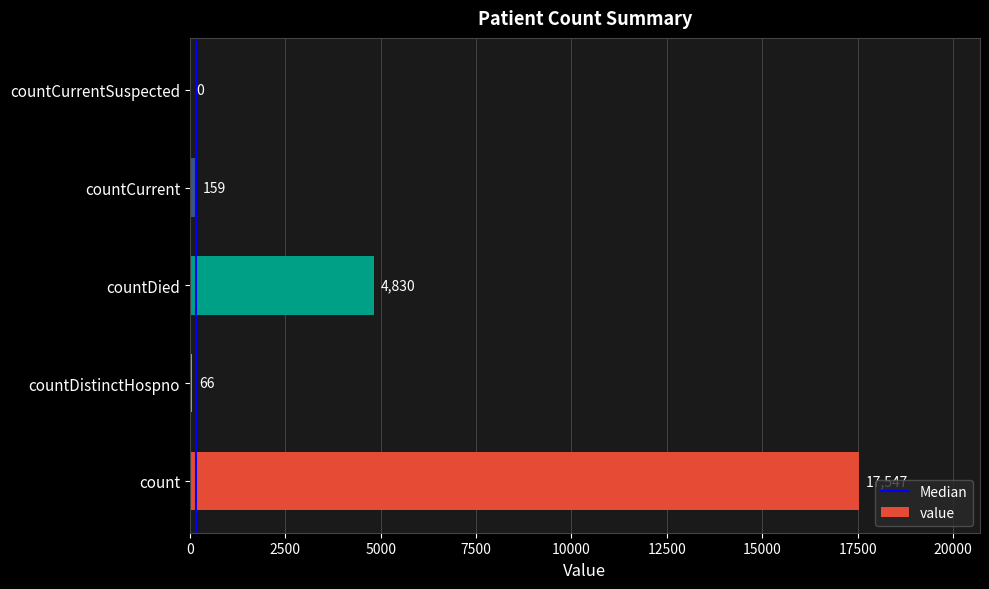

Does the chart contain stacked bars?

No